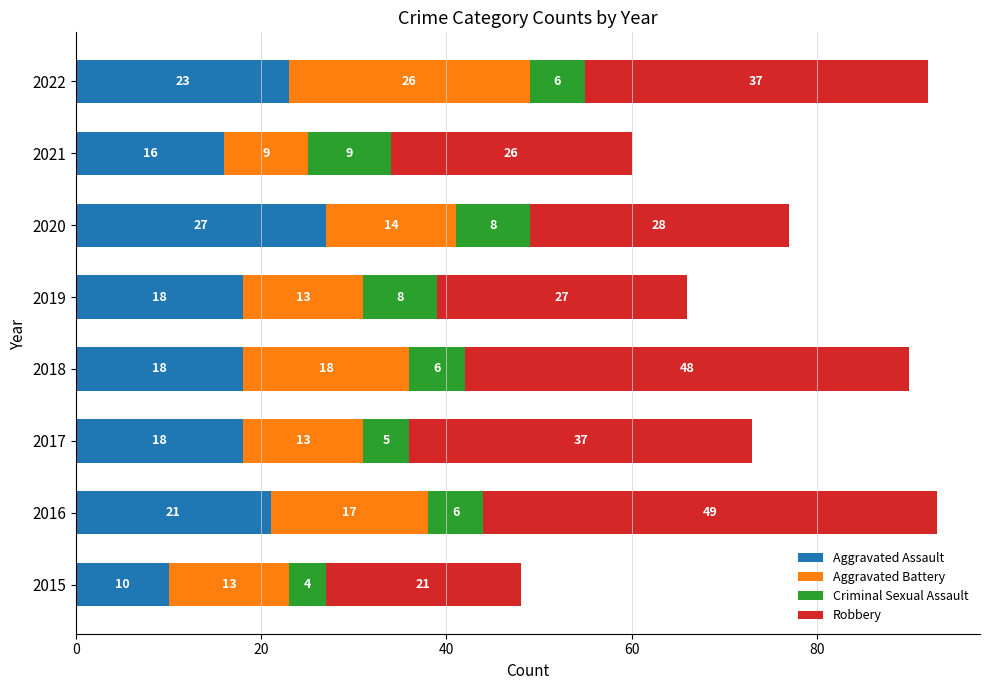

How many Aggravated Assault values are between 18 and 23?

5